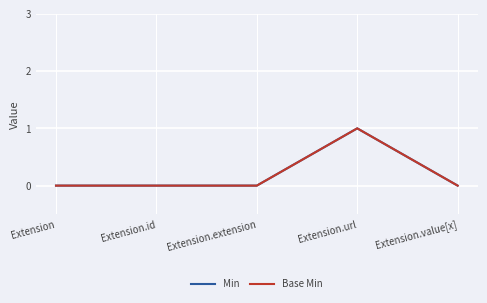

Does the chart display data point markers on the line(s)?

No